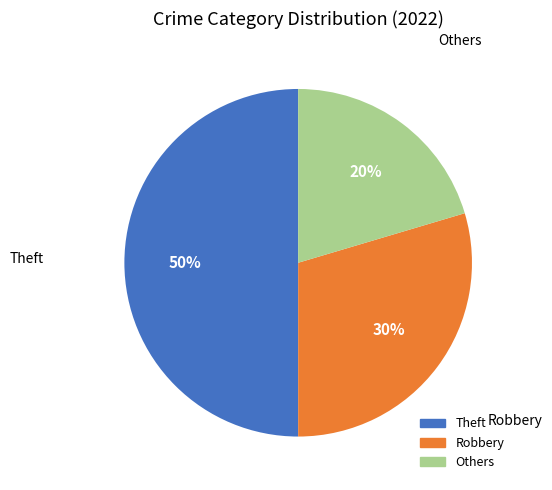

To the nearest percent, what is the average slice percentage?

33%